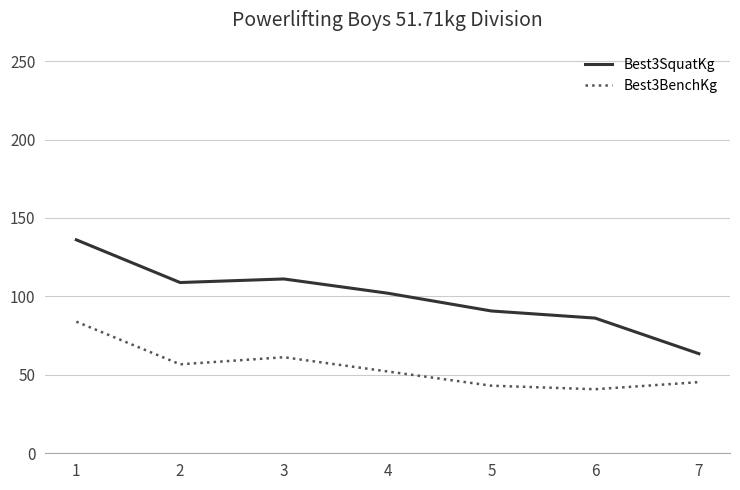

At 7, list the series in order from smallest to largest.

Best3BenchKg, Best3SquatKg